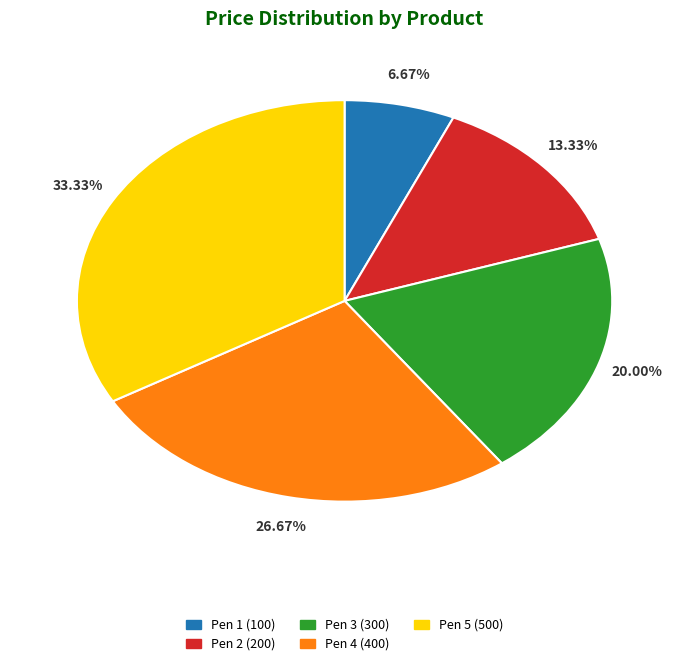

What is the ratio of the value at Pen 1 to the value at Pen 2?

0.5